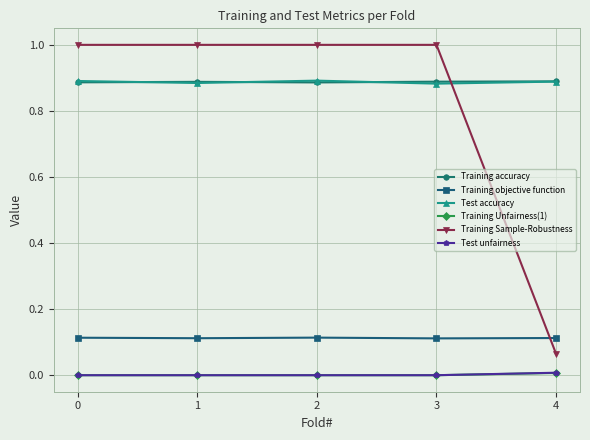

Which series has the largest range (max minus min)?

Training Sample-Robustness